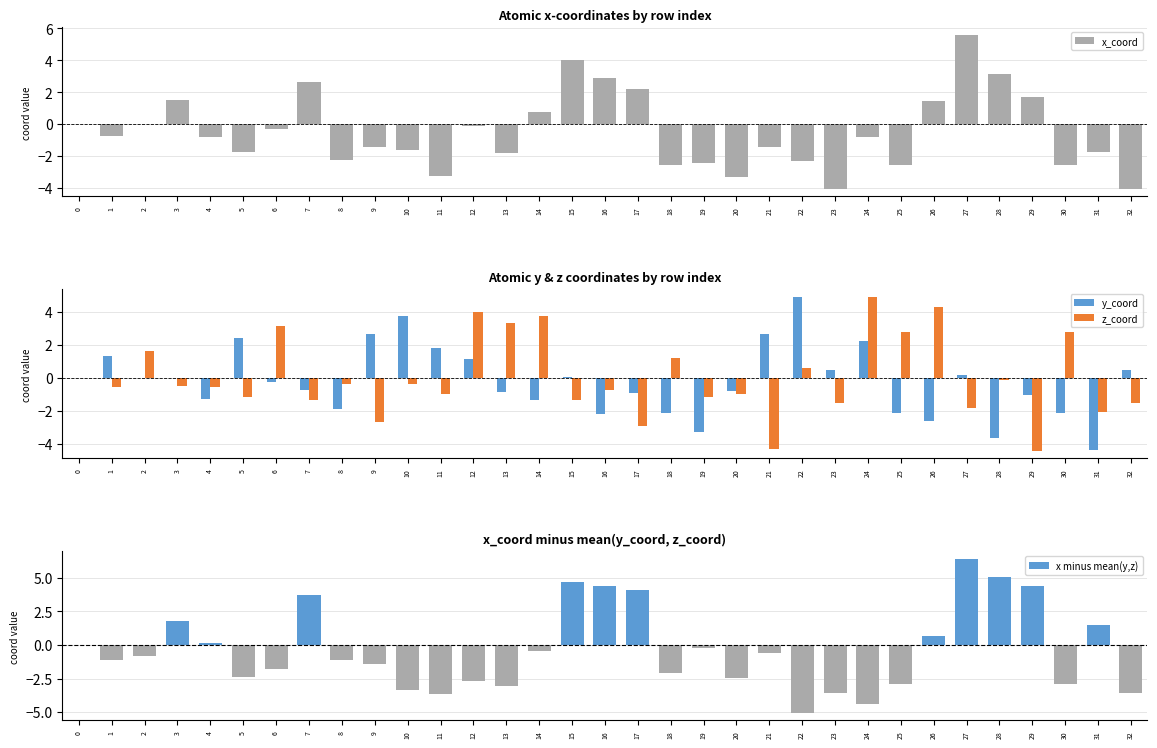

Which series has the largest range (max minus min)?

x minus mean(y,z)